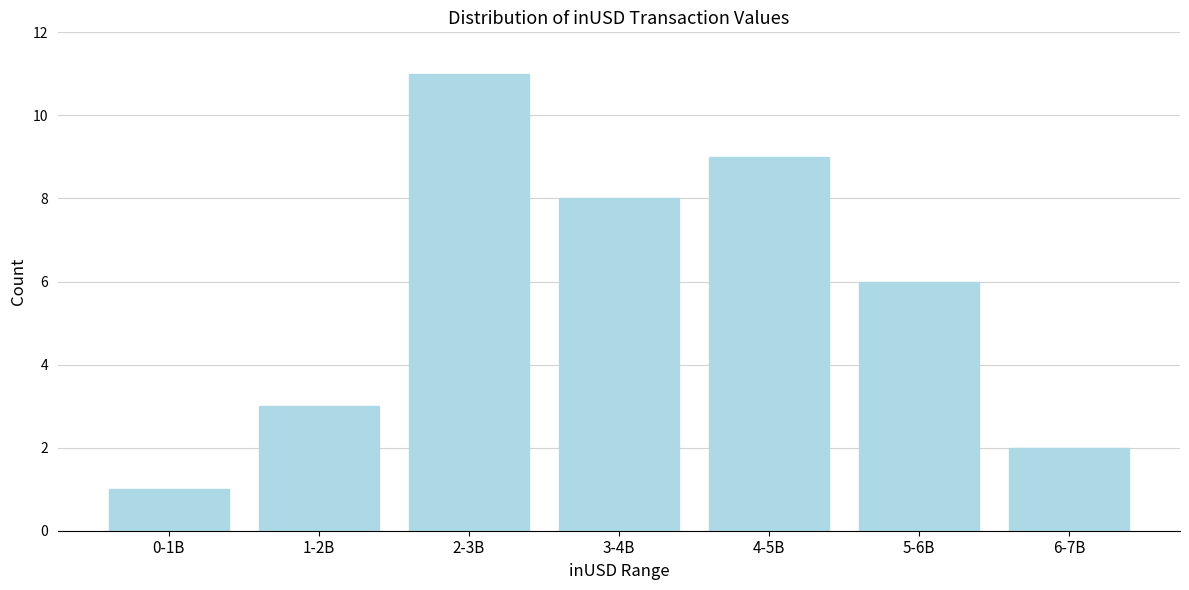

Reading left to right, what are all the values shown in this chart?

1	3	11	8	9	6	2